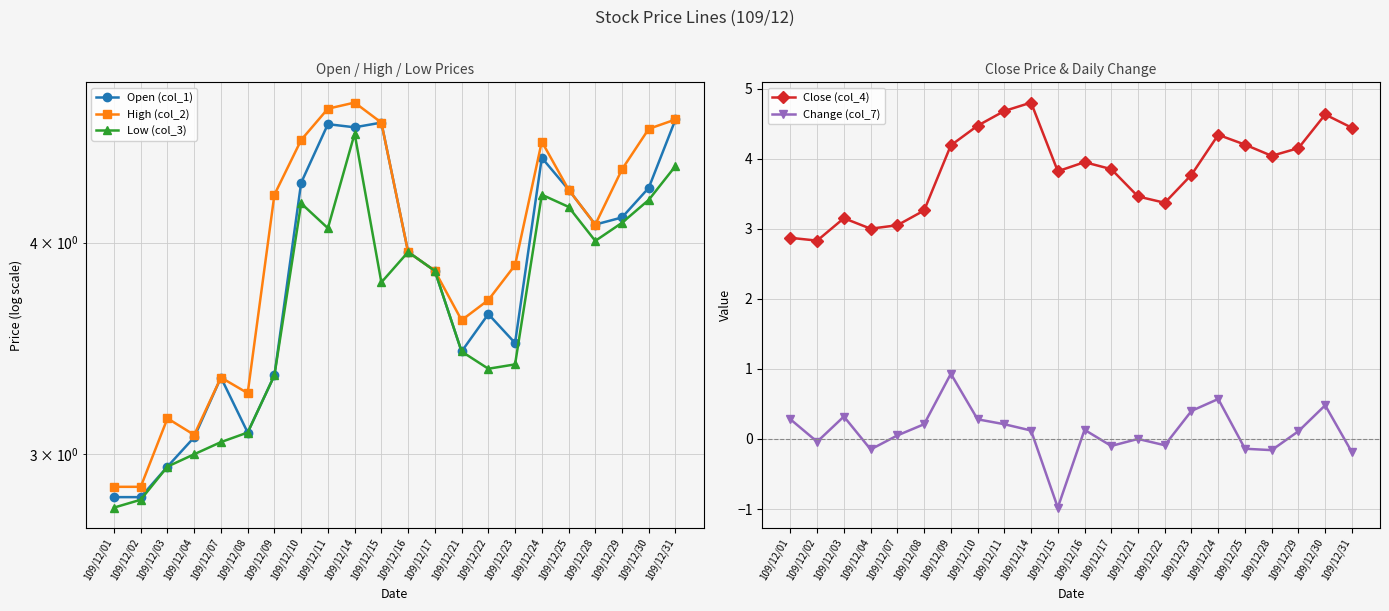

How many interior local peaks does the High (col_2) series have?

4